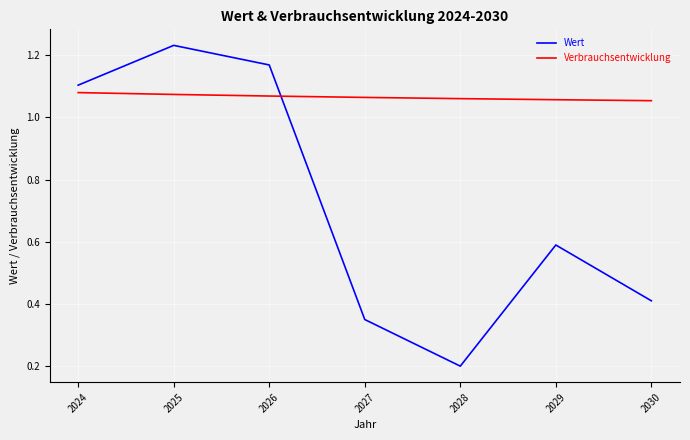

At how many categories does at least one series exceed 1?

7